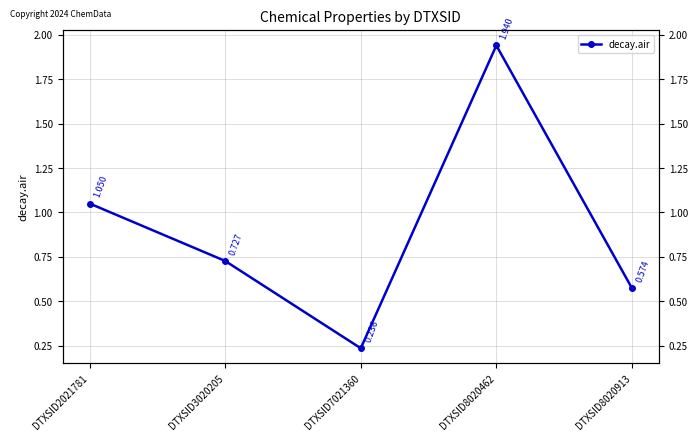

Which has a higher value, DTXSID7021360 or DTXSID8020913?

DTXSID8020913